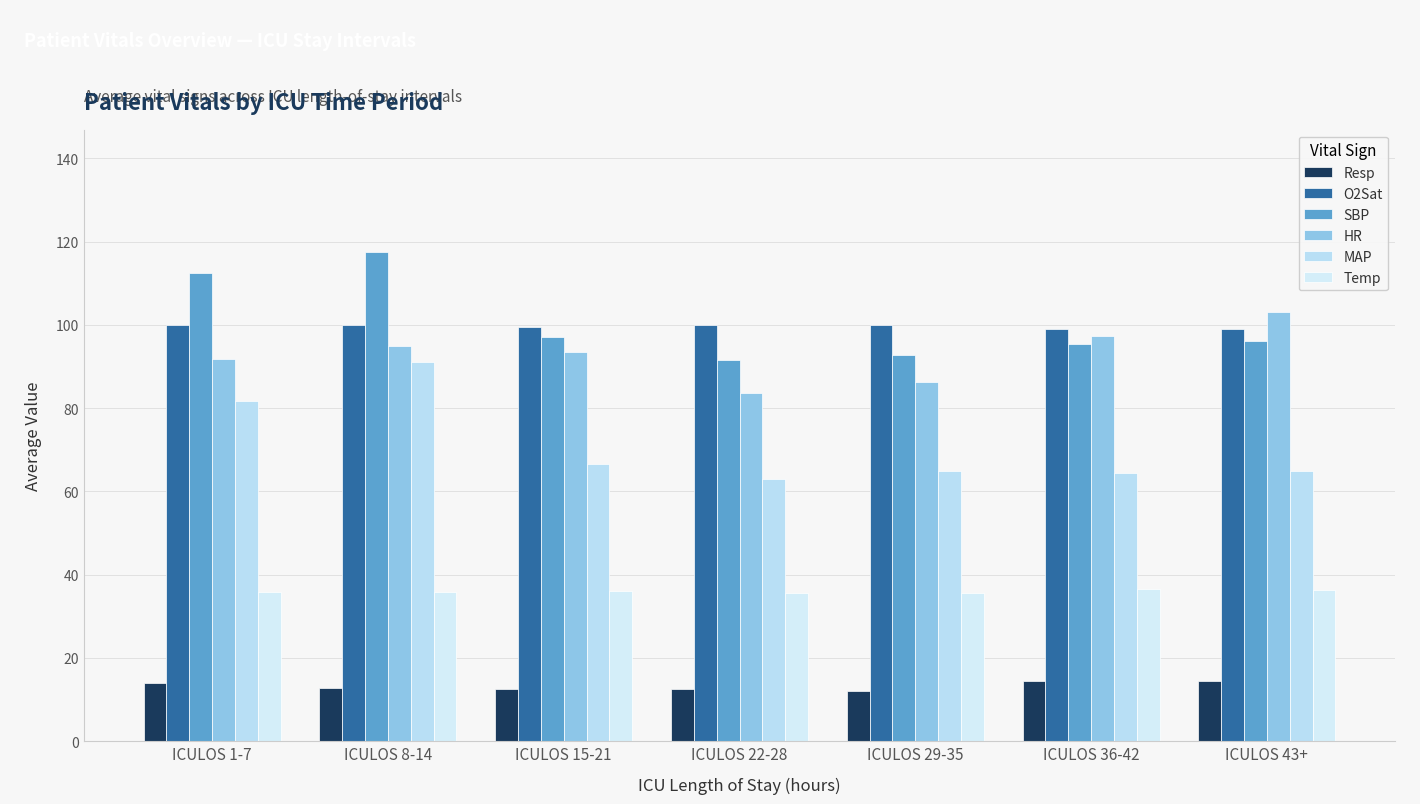

What is the minimum value for Temp?

35.6